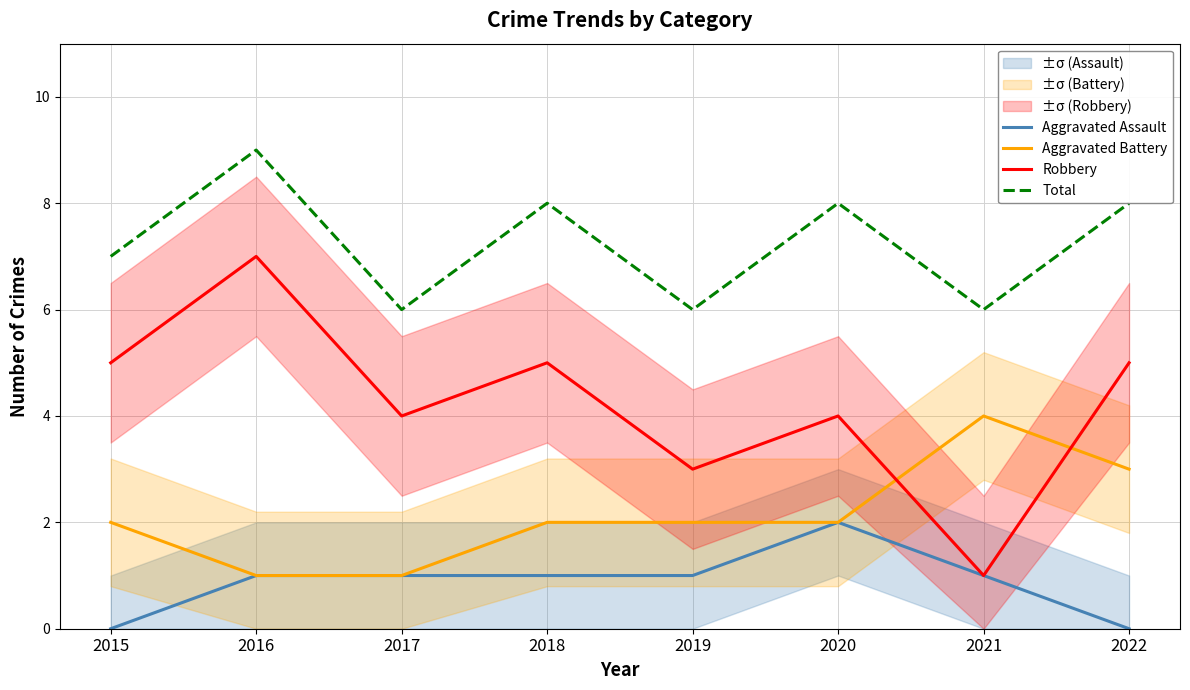

How many lines are shown in the chart?

4